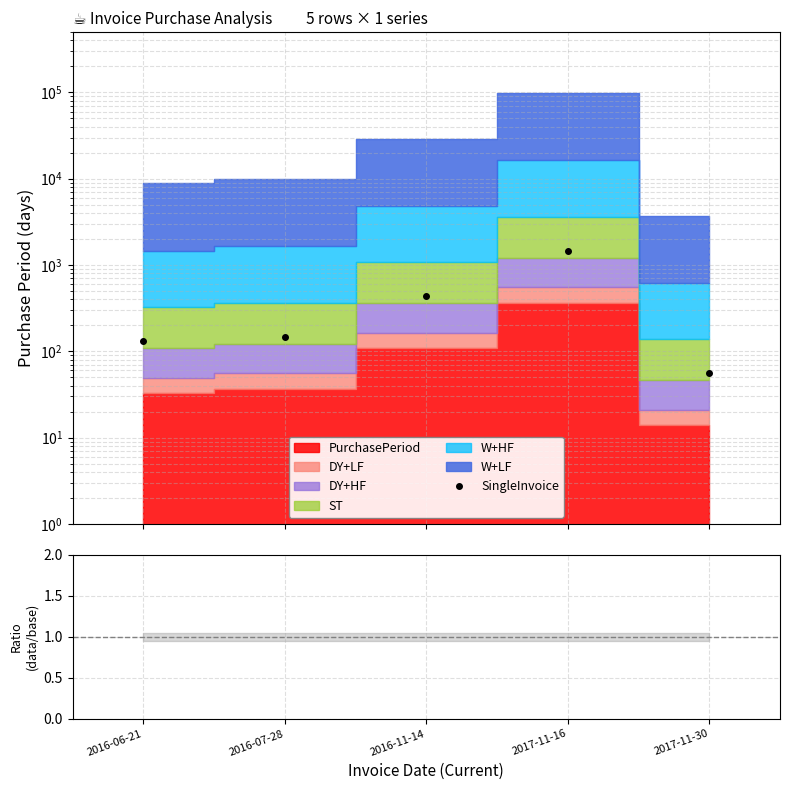

True or false: ratio and SingleInvoice cross at least once.

False